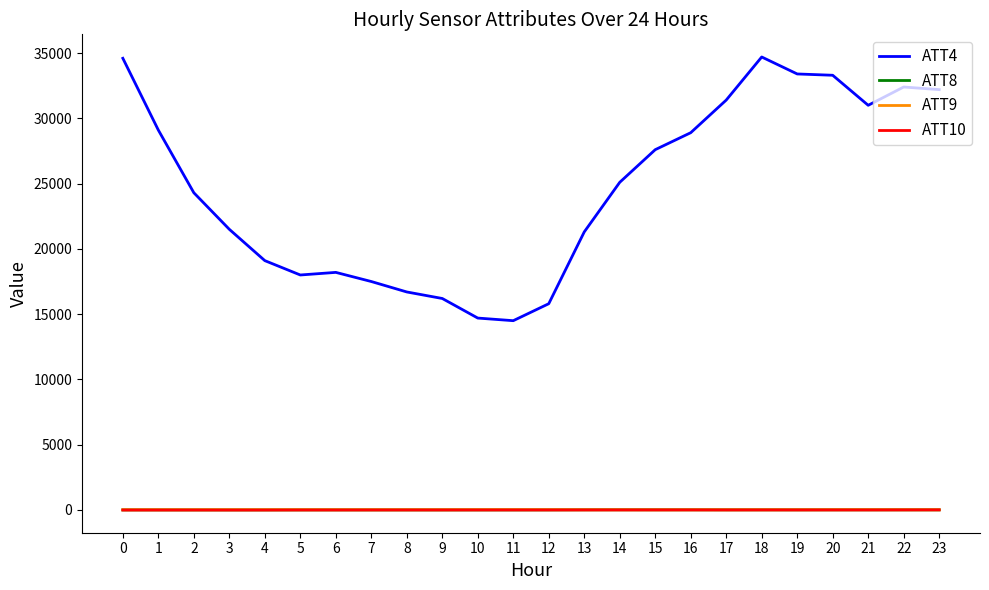

What is the greatest value displayed?

34700.0